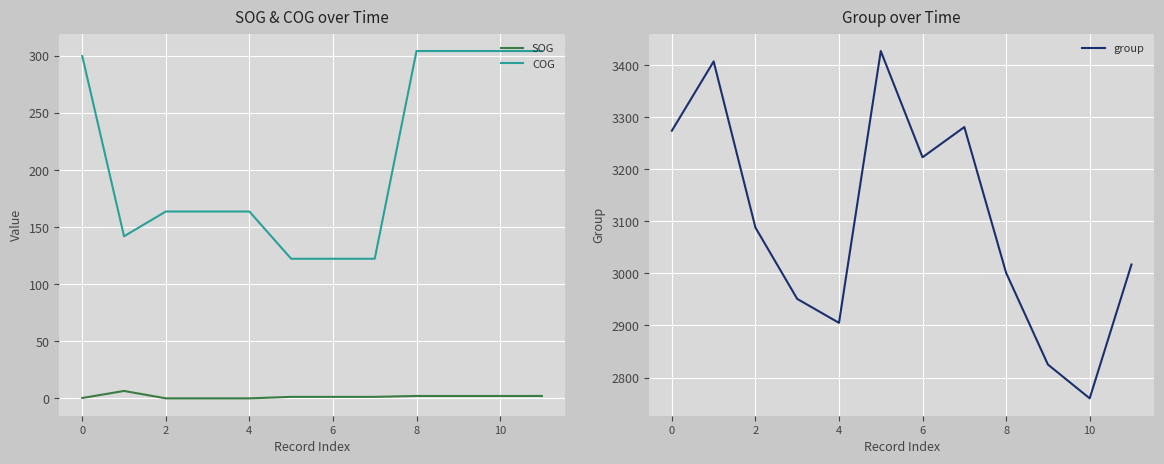

What is the difference between the maximum and minimum values in the COG series?

182.0